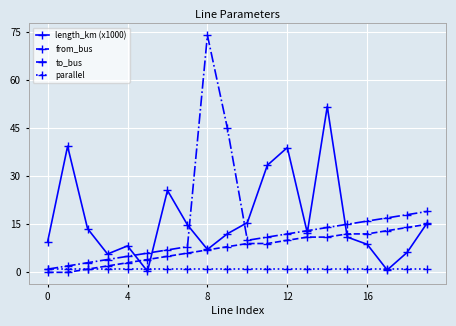

How many values in the to_bus series are below 12?

10